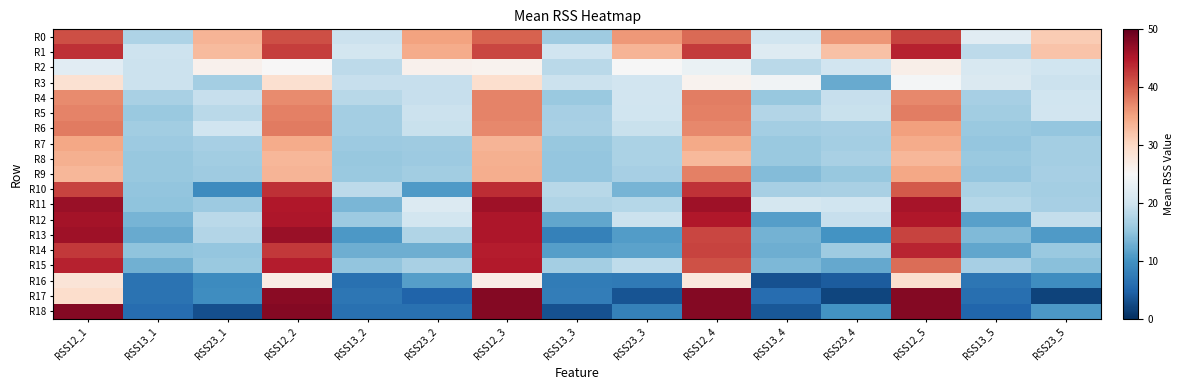

Which series has the widest spread of values?

R17